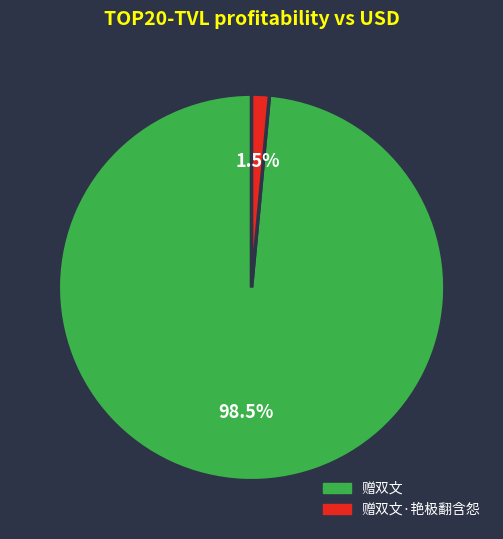

To the nearest percent, what is the difference between the 赠双文·艳极翻含怨 and 赠双文 slice percentages?

97%